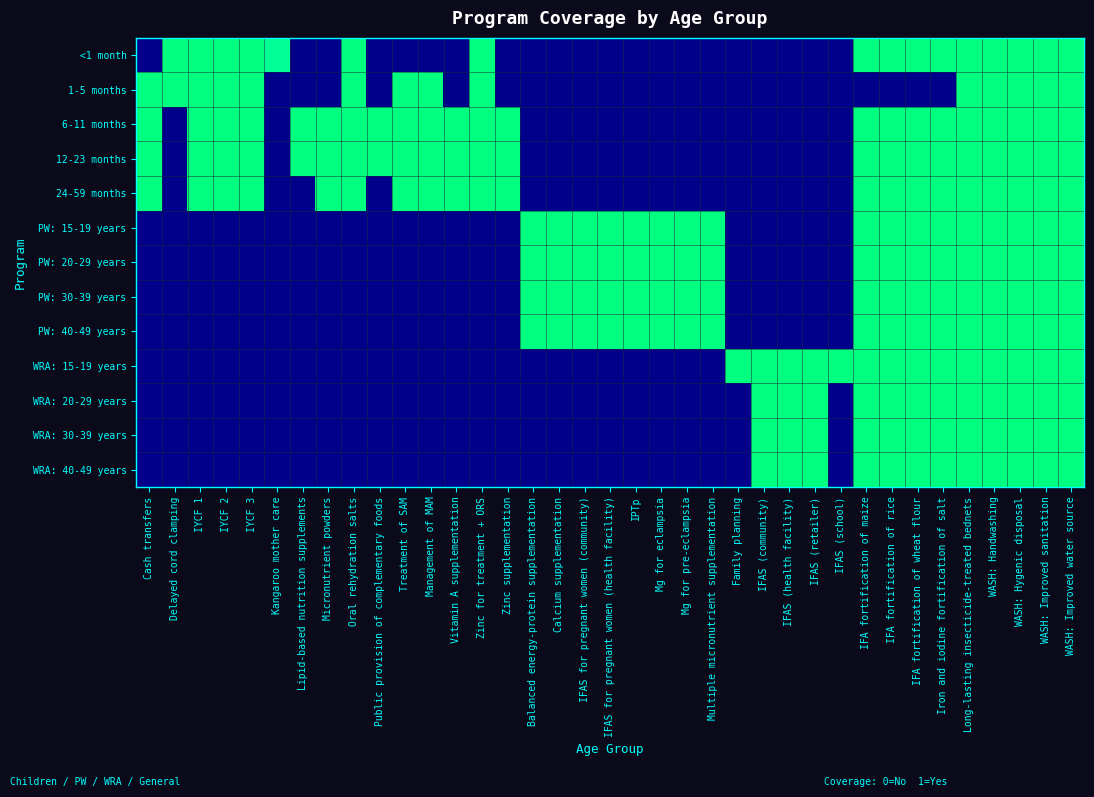

Which has a higher value, Lipid-based nutrition supplements or Treatment of SAM?

Lipid-based nutrition supplements